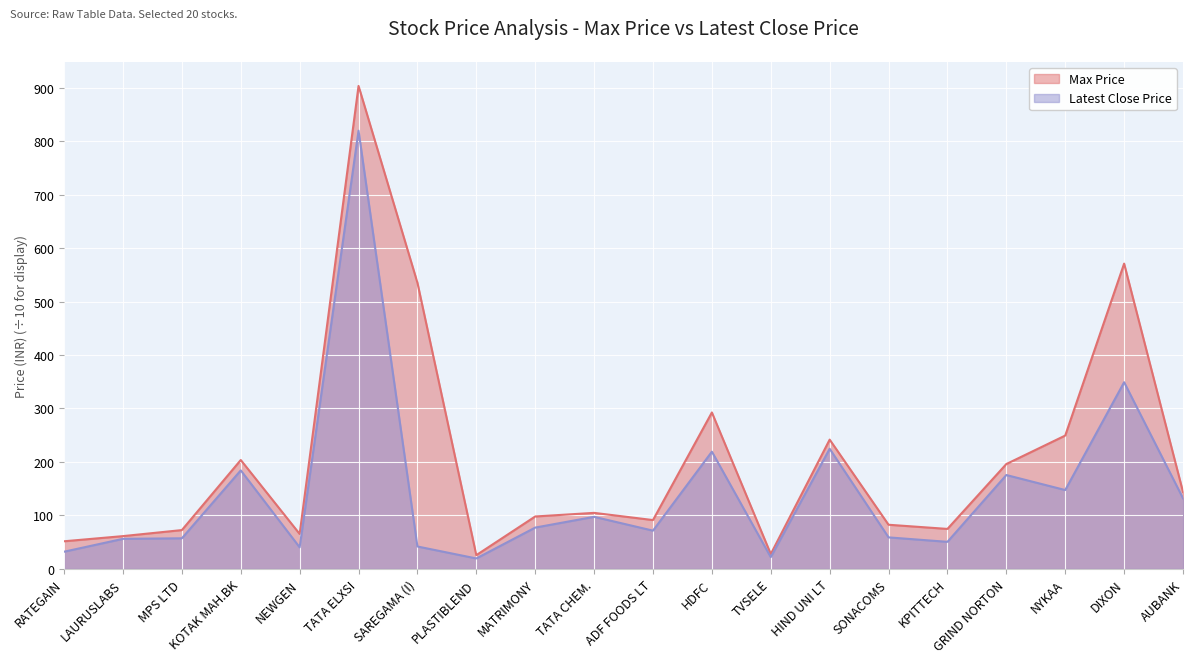

At which label does Max Price reach its peak?

TATA ELXSI